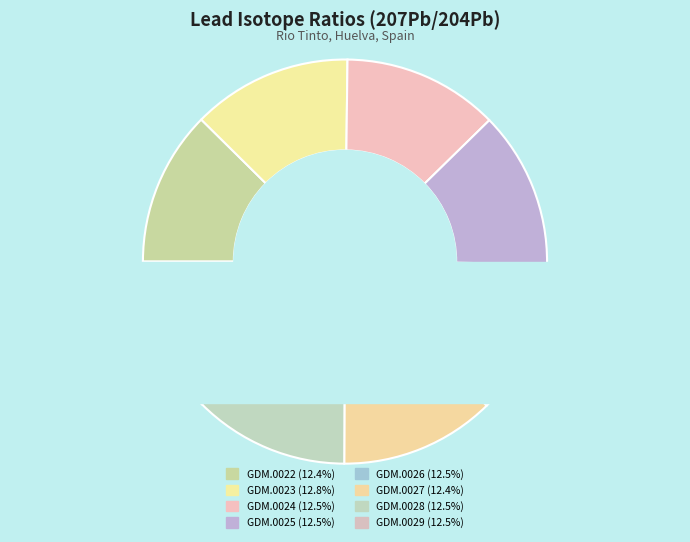

How many slices are in this pie chart?

8